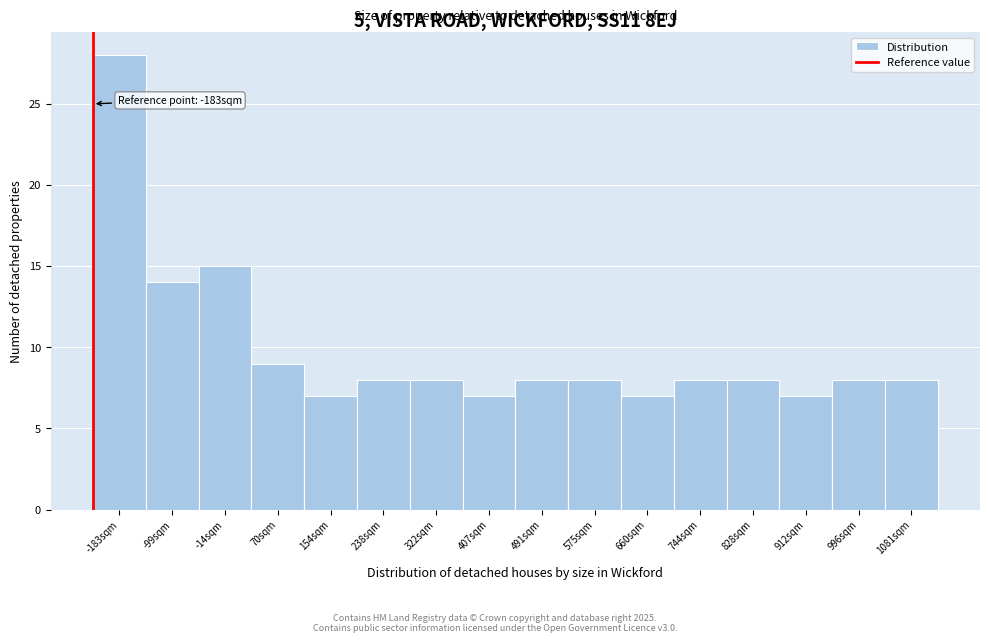

Reading left to right, list all the values displayed in this chart.

-183sqm=28	-99sqm=14	-14sqm=15	70sqm=9	154sqm=7	238sqm=8	322sqm=8	407sqm=7	491sqm=8	575sqm=8	660sqm=7	744sqm=8	828sqm=8	912sqm=7	996sqm=8	1081sqm=8